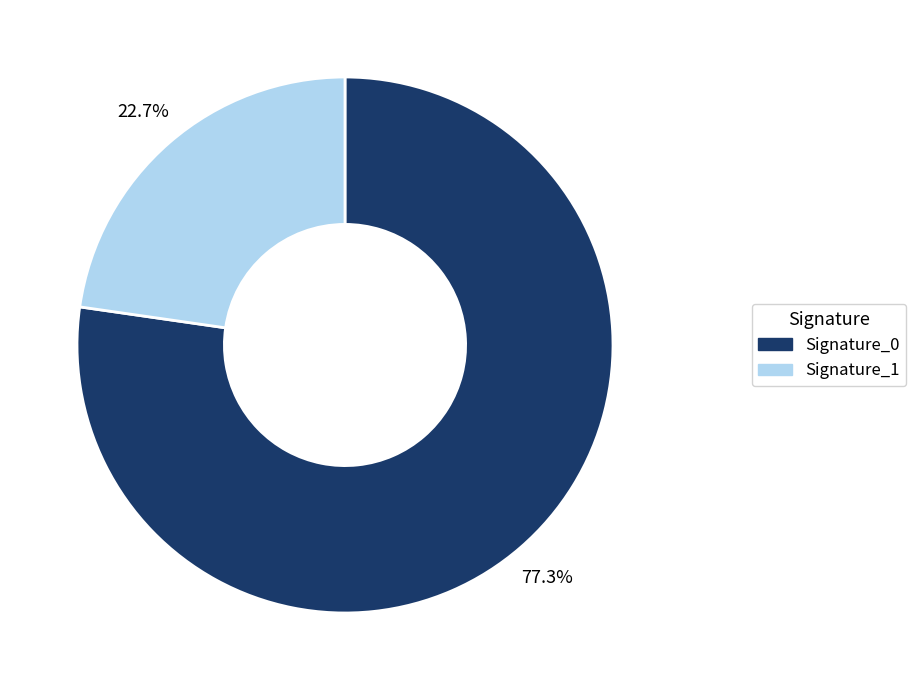

Does any single category account for the majority?

Yes